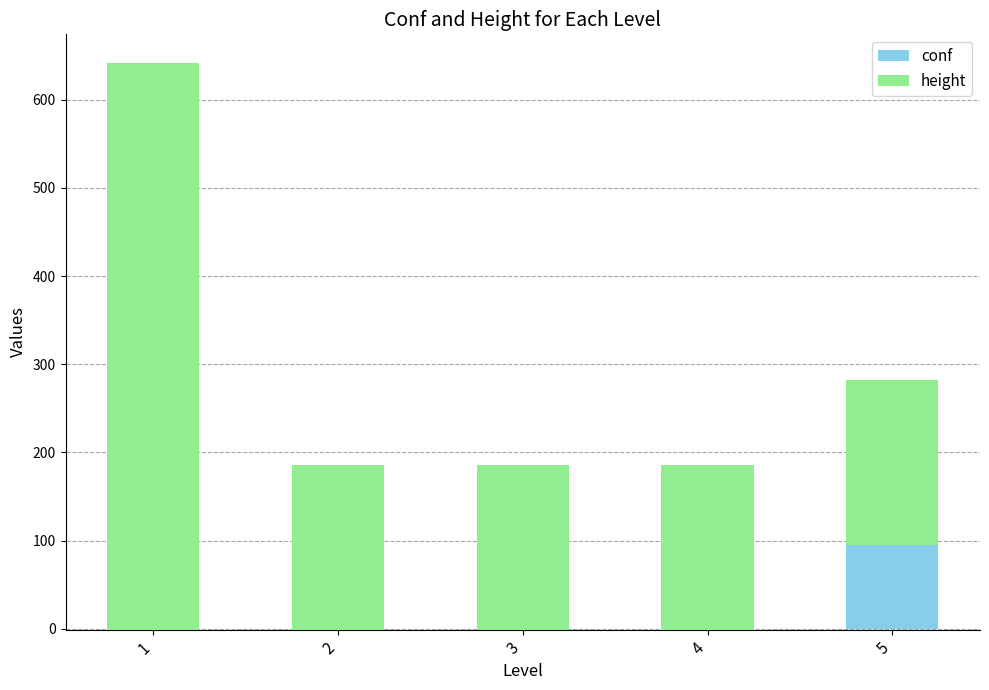

At which label does height reach its minimum?

2